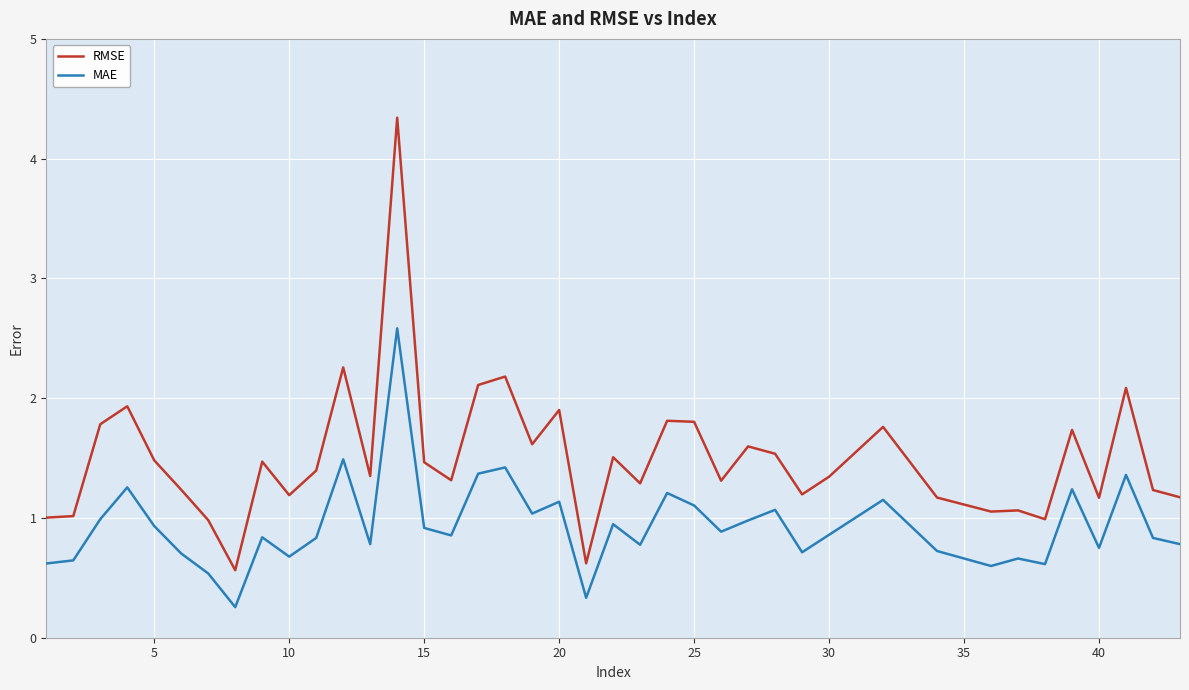

List the series in order of their overall mean, highest first.

RMSE, MAE